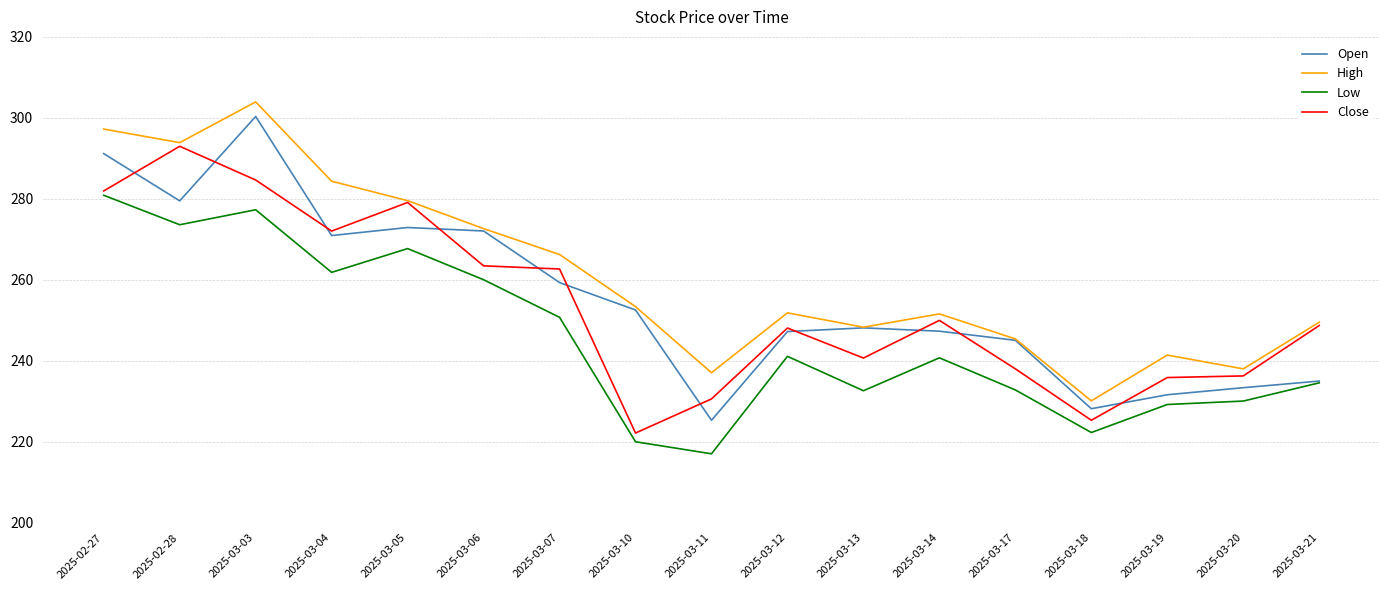

List the series in order of their peak value, highest first.

High, Open, Close, Low